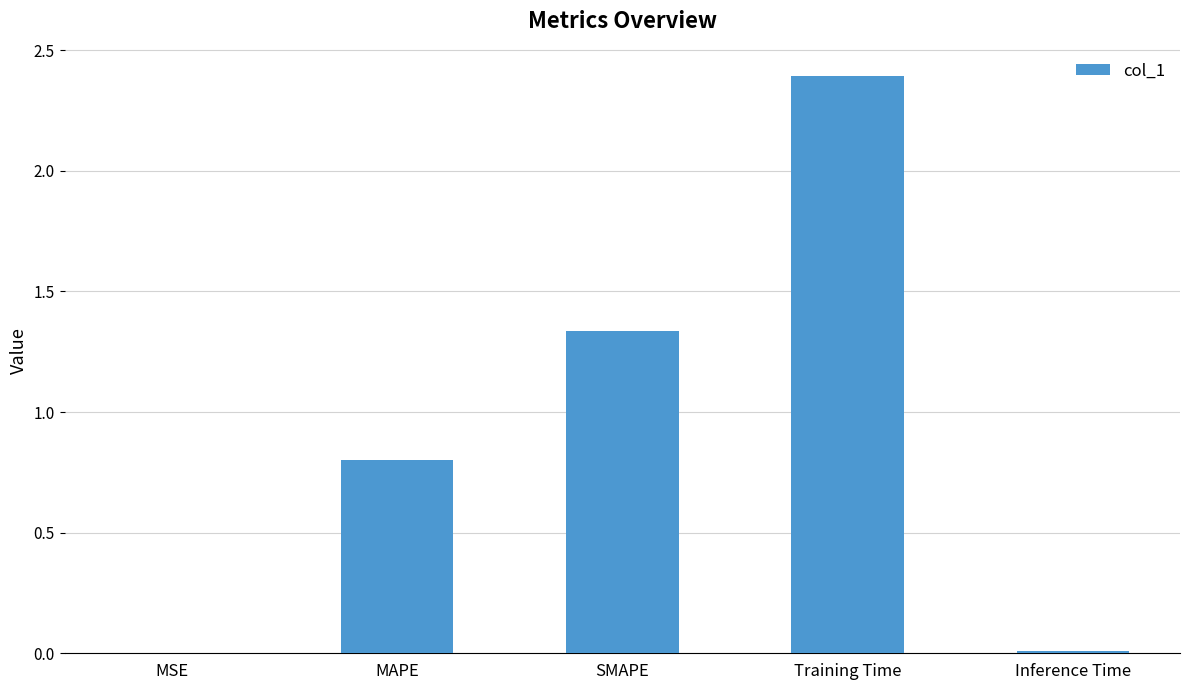

What is the greatest value displayed?

2.4